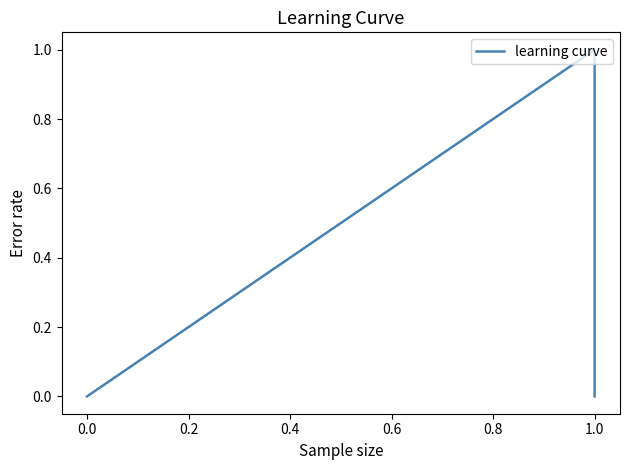

What is the label of the 5th point from the left?

1.0